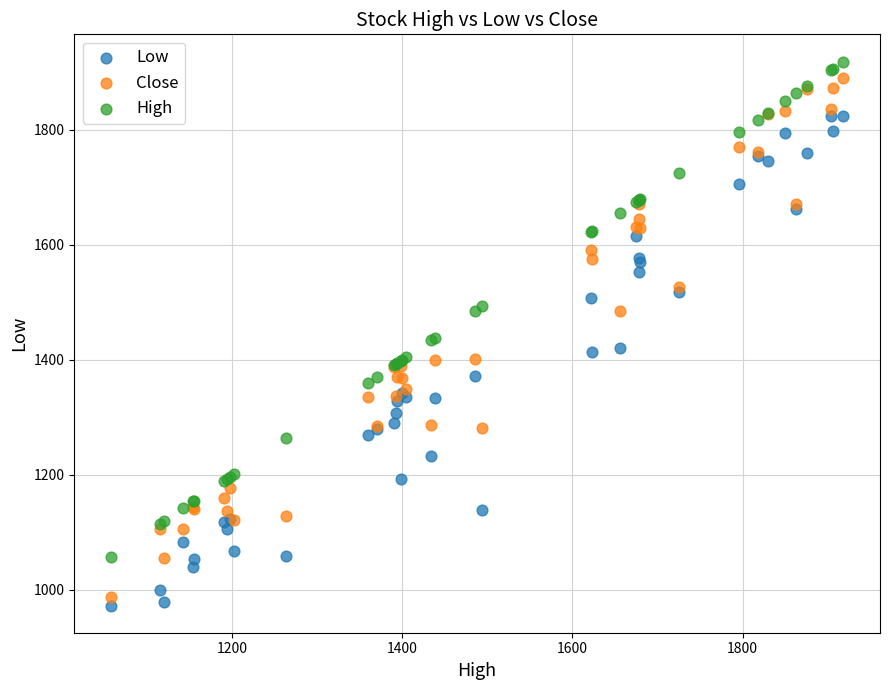

Which series contains the highest Y value?

High